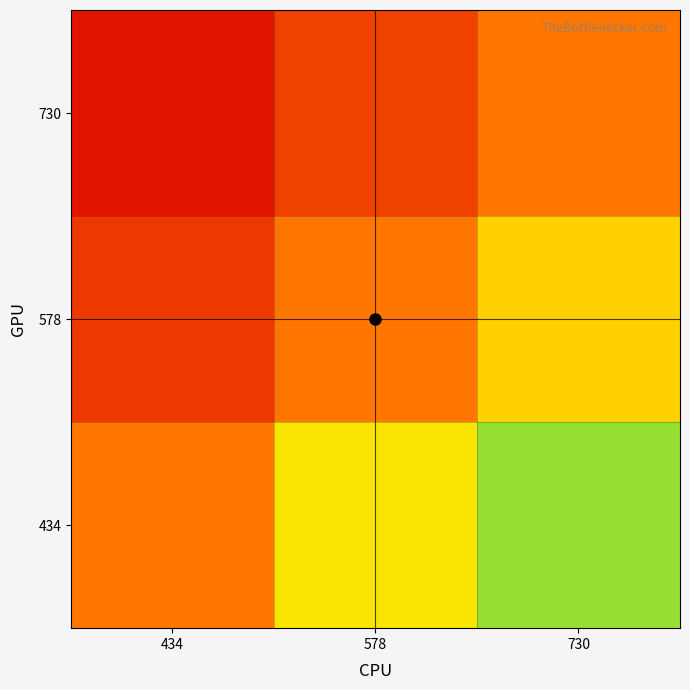

How many distinct data groups are displayed?

3